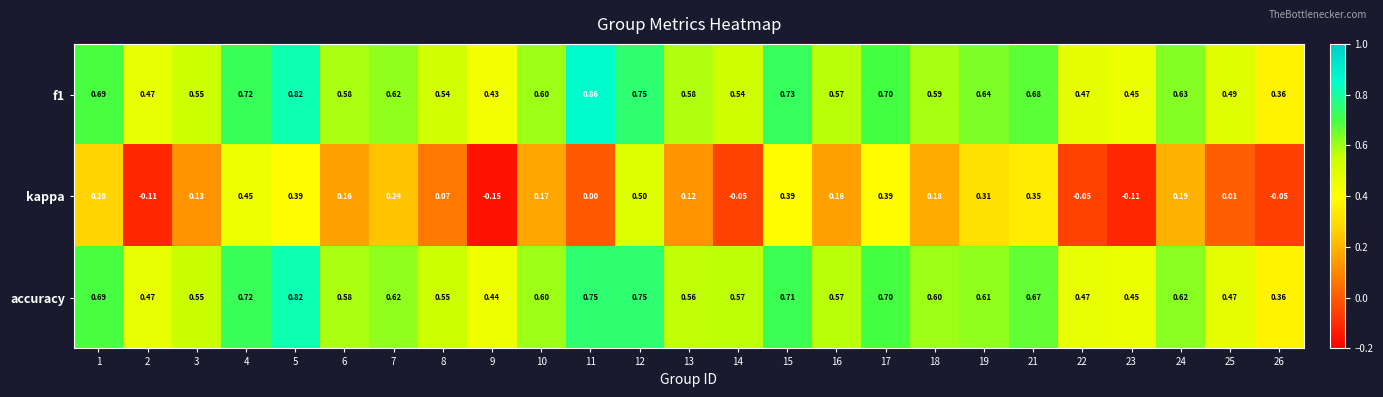

At which category does the chart reach its peak across all series?

11